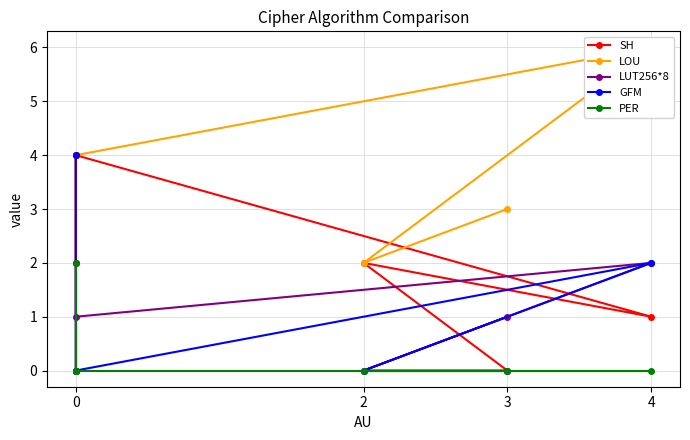

Reading right to left, transcribe all the data shown in this chart.

SH: 0	2	1	4	0	0
LOU: 3	2	6	4	2	4
LUT256*8: 1	0	2	1	2	4
GFM: 0	0	2	0	0	4
PER: 0	0	0	0	2	0